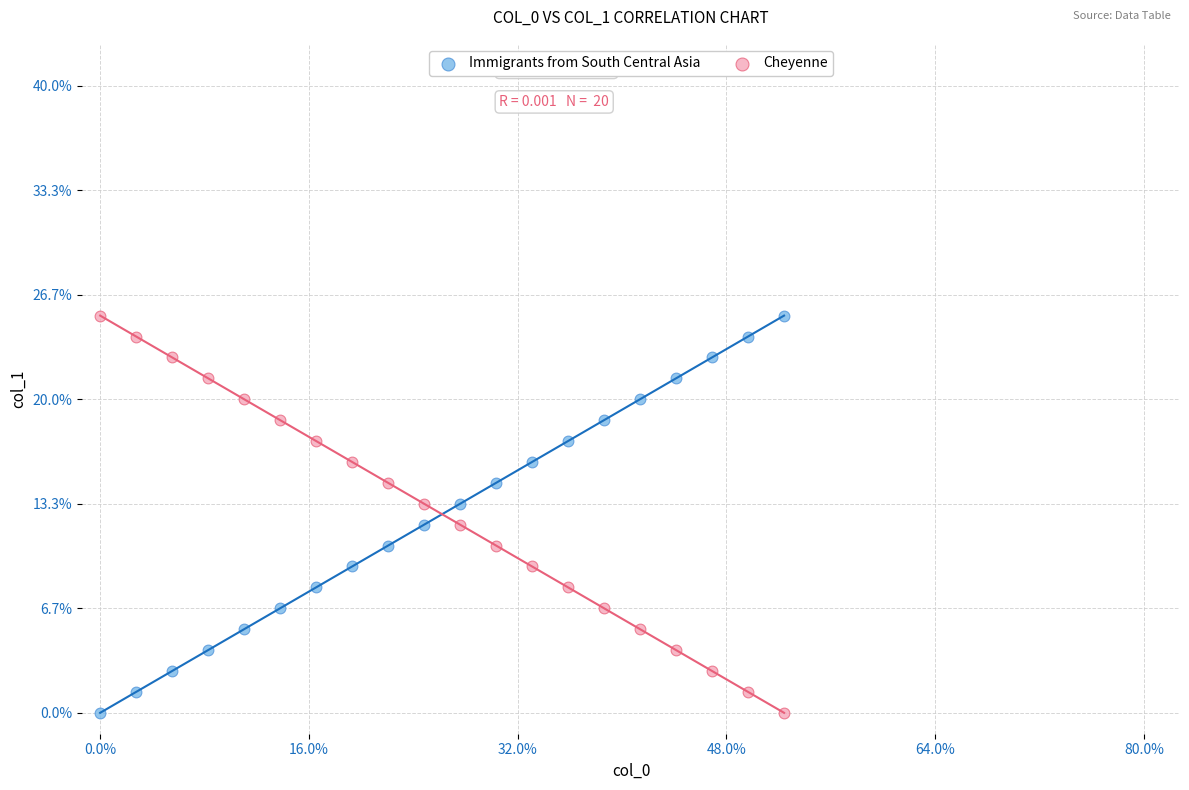

What are all the series names shown in the legend?

Immigrants from South Central Asia, Cheyenne